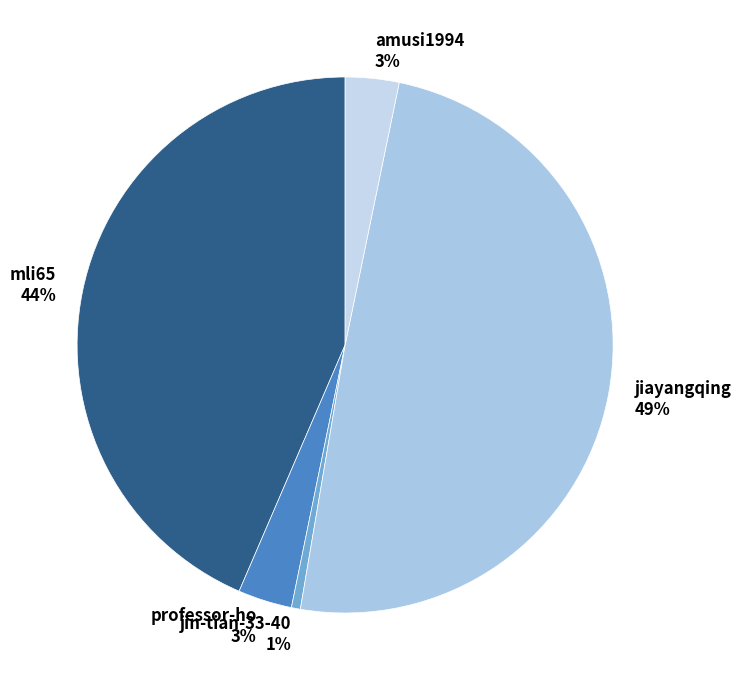

How many segments does this pie chart have?

5